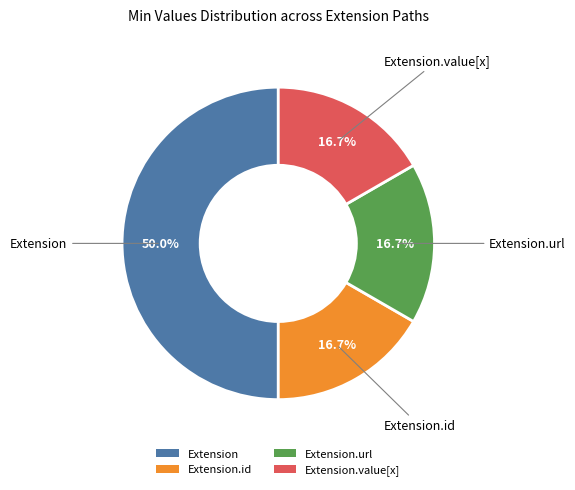

How many slices are in this pie chart?

4